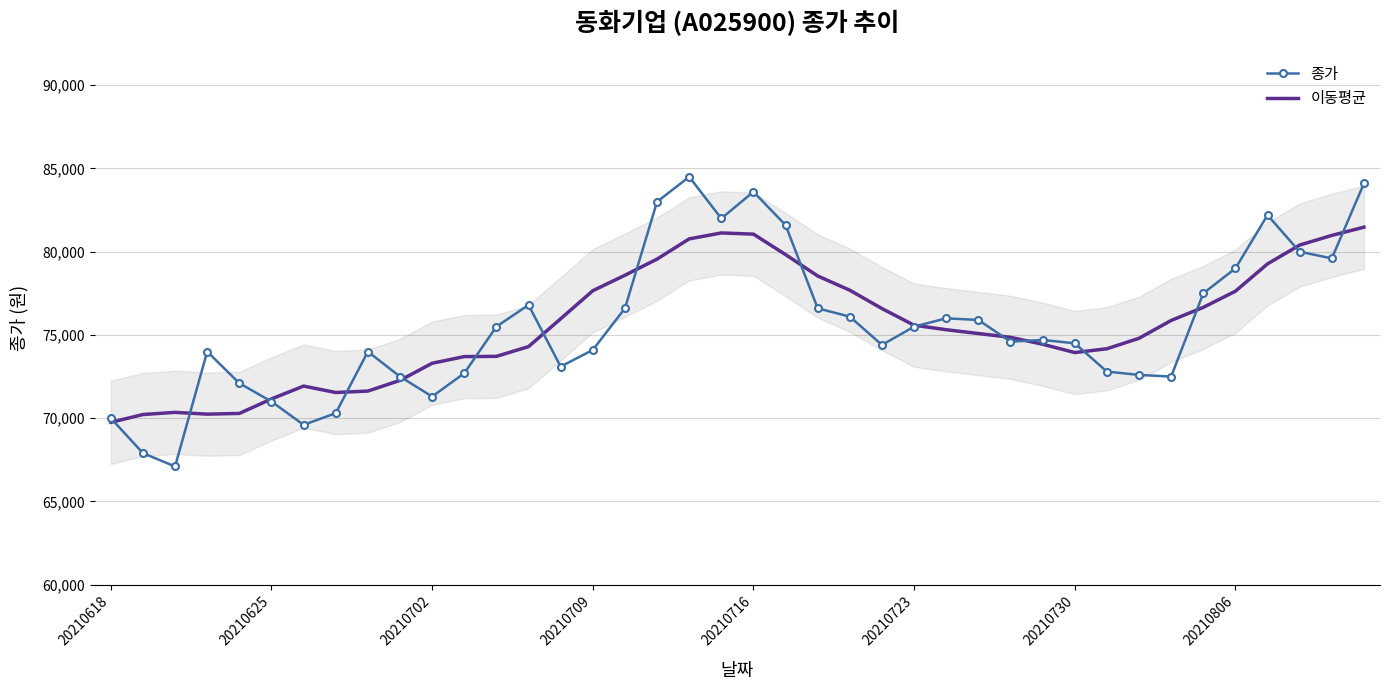

Which has a higher value, 24 or 32?

24